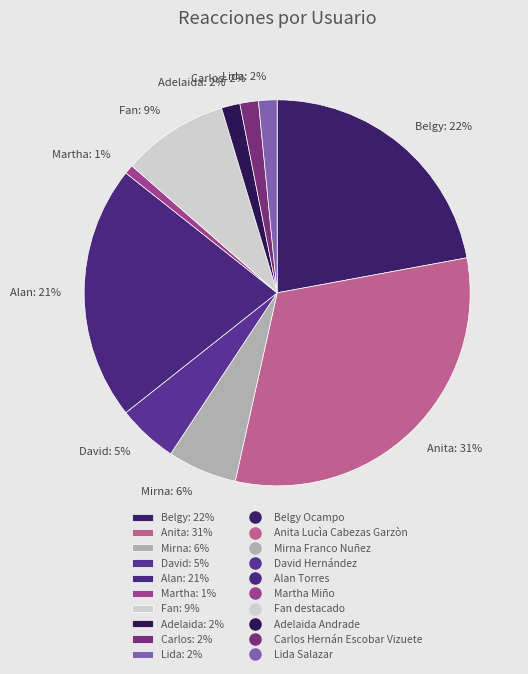

Do Martha: 1% and Fan: 9% together represent more than half of the pie?

No